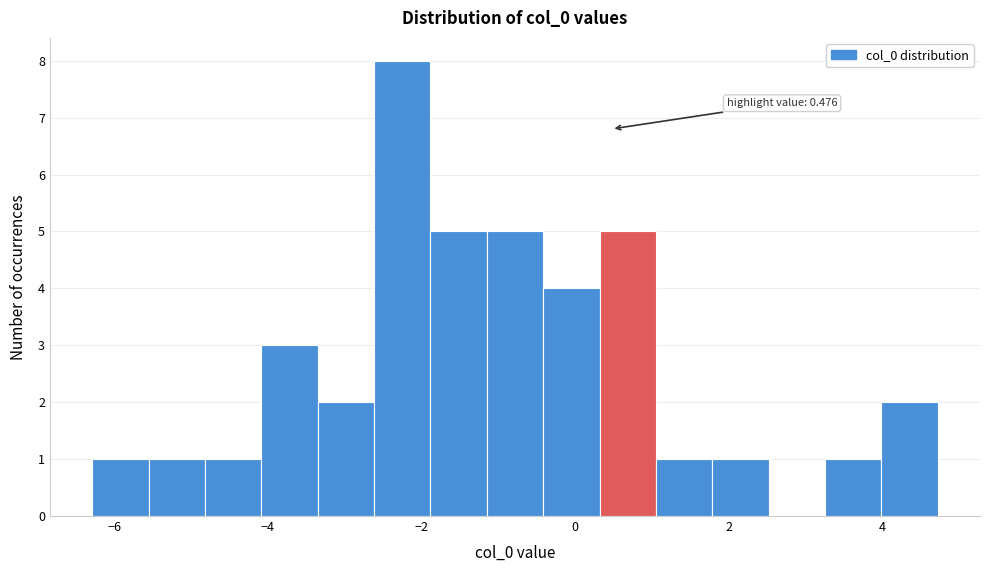

Read against the x-axis, roughly where is the centre of the tallest bar?

-2.2